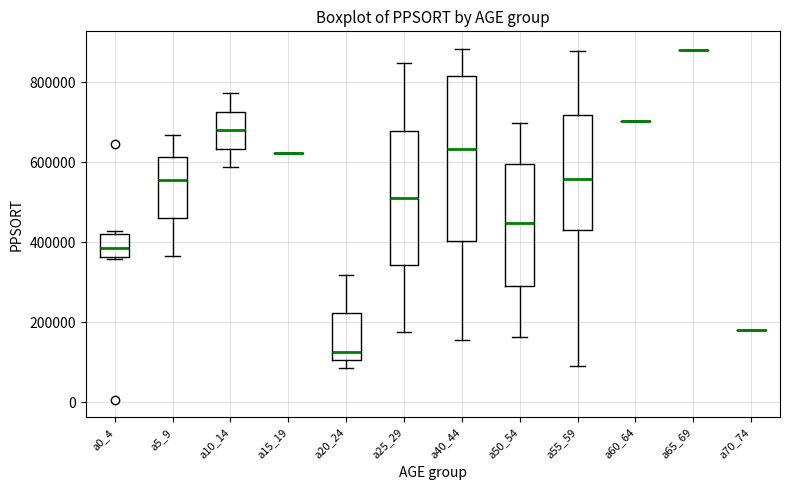

Reading left to right, read every box against the y-axis: the position of its median line, the range the box covers, and the ends of its whiskers. The values are not printed on the chart, so give them approximately, as read against the axis.

a0_4: median 380000, box 360000 to 420000, whiskers 360000 to 420000 (just above the box's upper edge)
a5_9: median 560000, box 460000 to 620000, whiskers 360000 to 660000
a10_14: median 680000, box 640000 to 720000, whiskers 580000 to 780000
a15_19: box collapsed to a line at 620000, whiskers 620000 to 620000
a20_24: median 120000, box 100000 to 220000, whiskers 80000 to 320000
a25_29: median 520000, box 340000 to 680000, whiskers 180000 to 840000
a40_44: median 640000, box 400000 to 820000, whiskers 160000 to 880000
a50_54: median 440000, box 300000 to 600000, whiskers 160000 to 700000
a55_59: median 560000, box 440000 to 720000, whiskers 100000 to 880000
a60_64: box collapsed to a line at 700000, whiskers 700000 to 700000
a65_69: box collapsed to a line at 880000, whiskers 880000 to 880000
a70_74: box collapsed to a line at 180000, whiskers 180000 to 180000